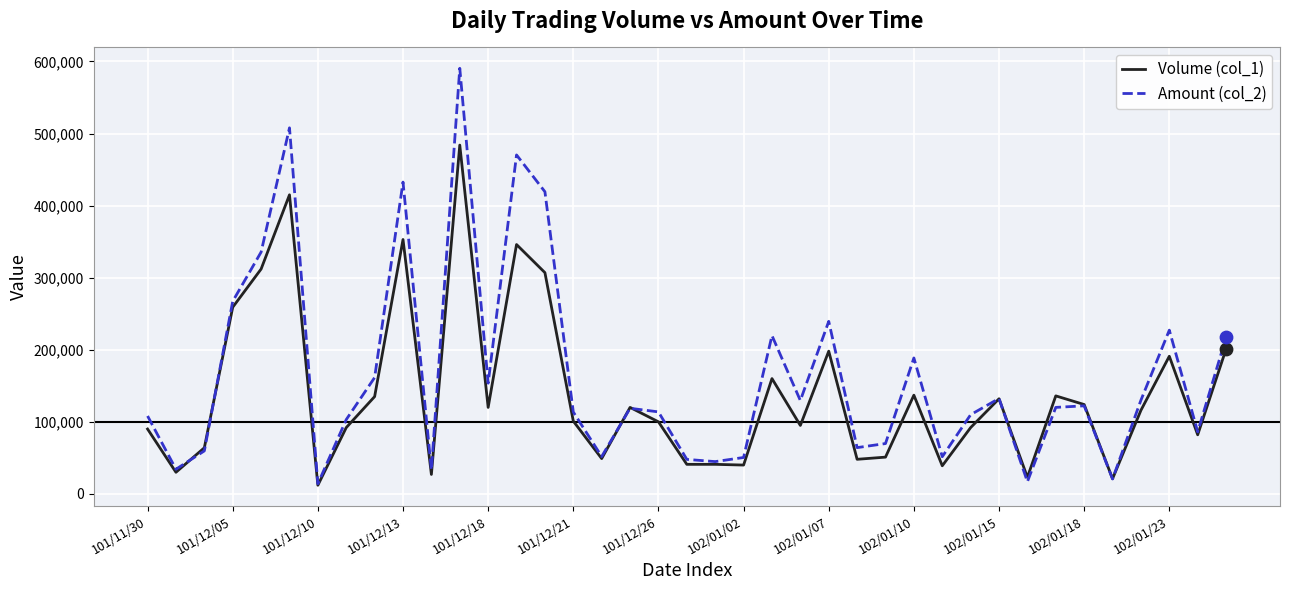

Rank the series by their average value, from highest to lowest.

Amount (col_2), Volume (col_1)